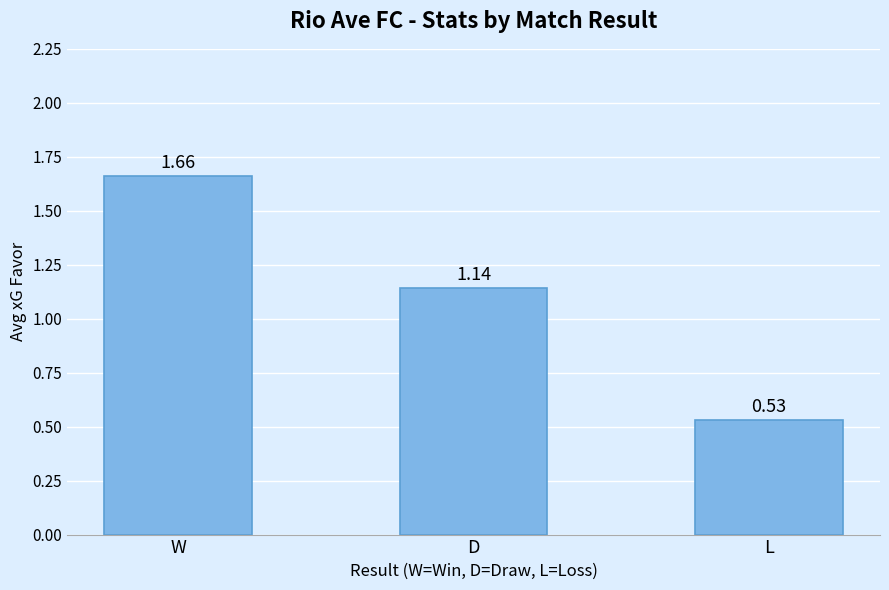

At which category does the chart reach its peak across all series?

W